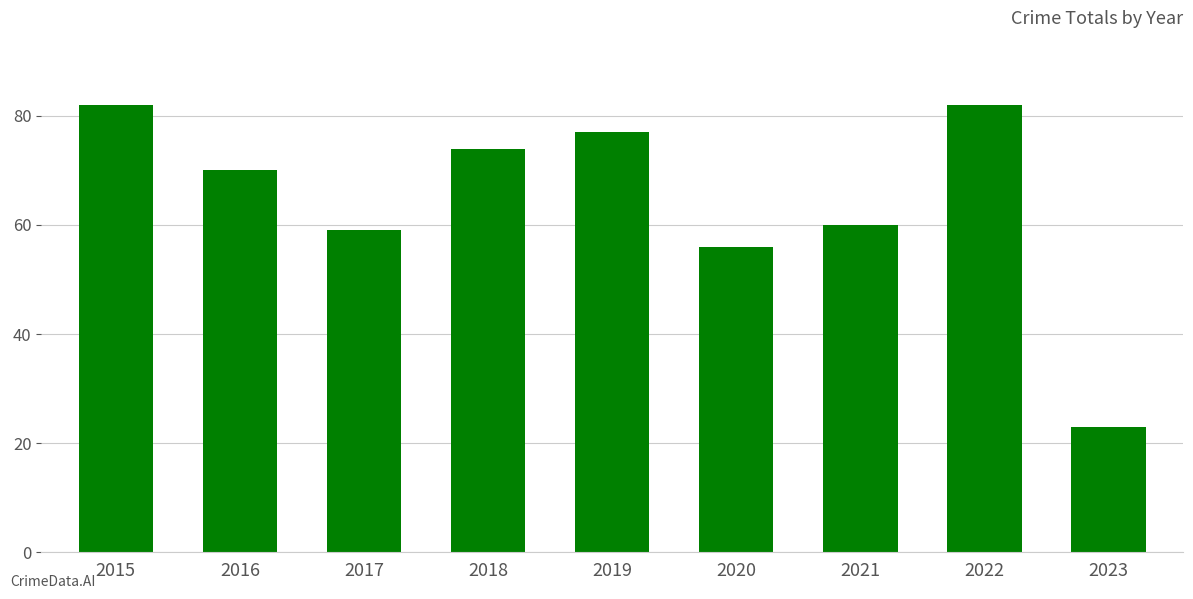

Reading right to left, extract all data points from this chart.

2023=23	2022=82	2021=60	2020=56	2019=77	2018=74	2017=59	2016=70	2015=82